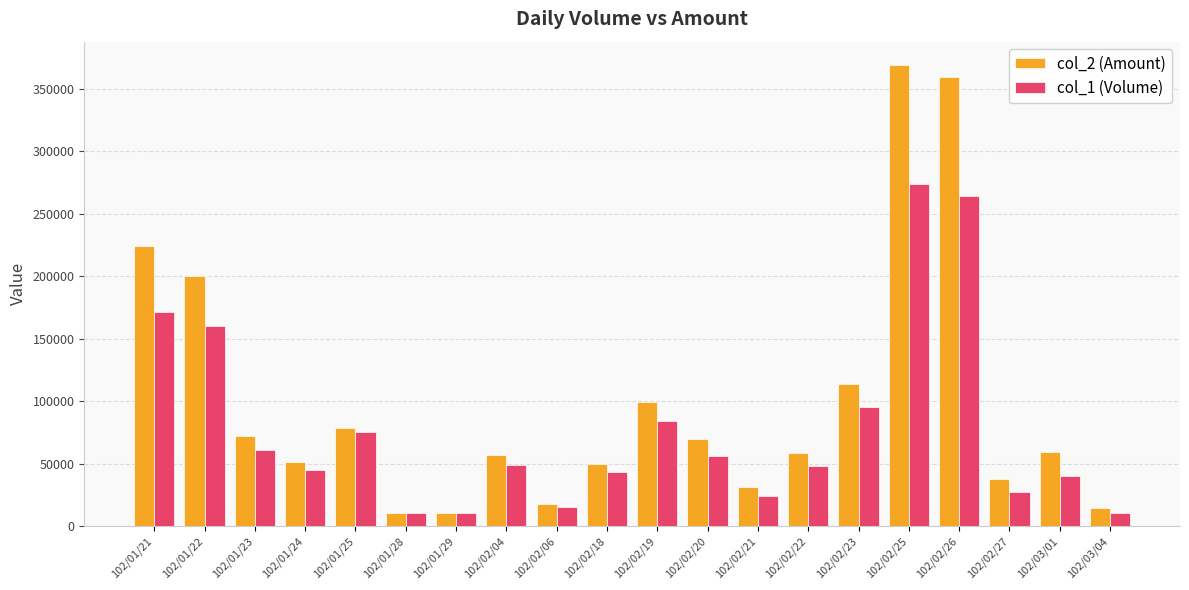

What is the difference between the maximum and minimum values in the col_1 (Volume) series?

264000